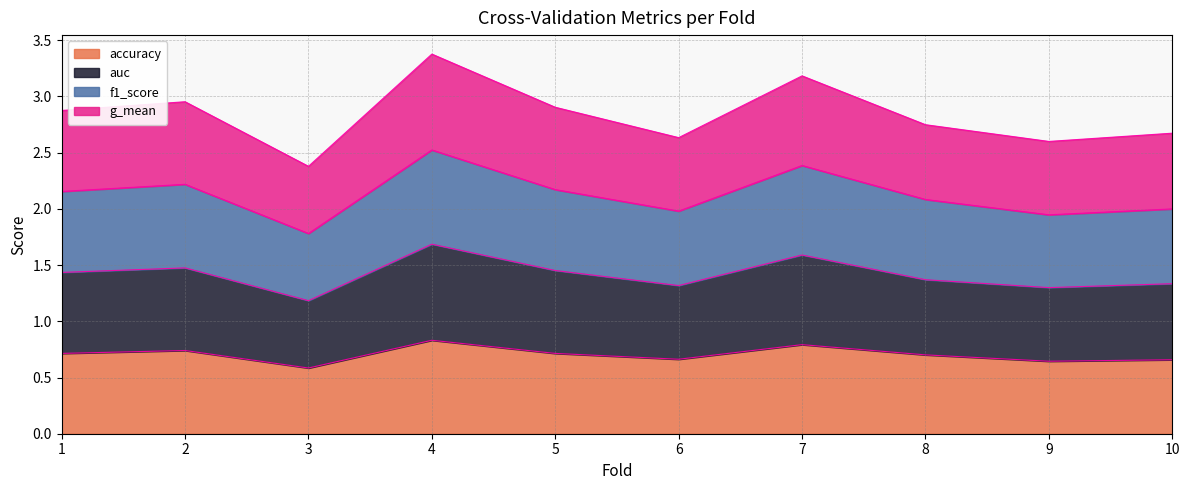

What is the total value across all series at 5?

2.9